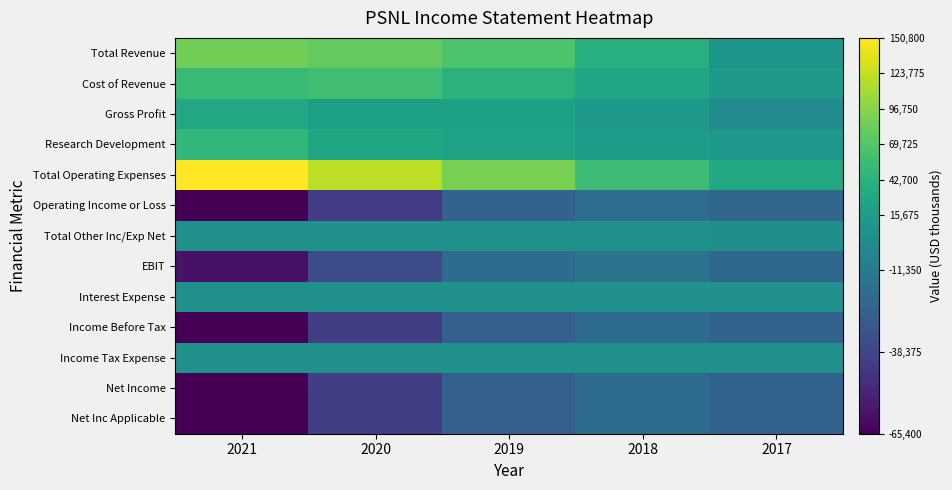

Which category has the lowest value across all series?

2021